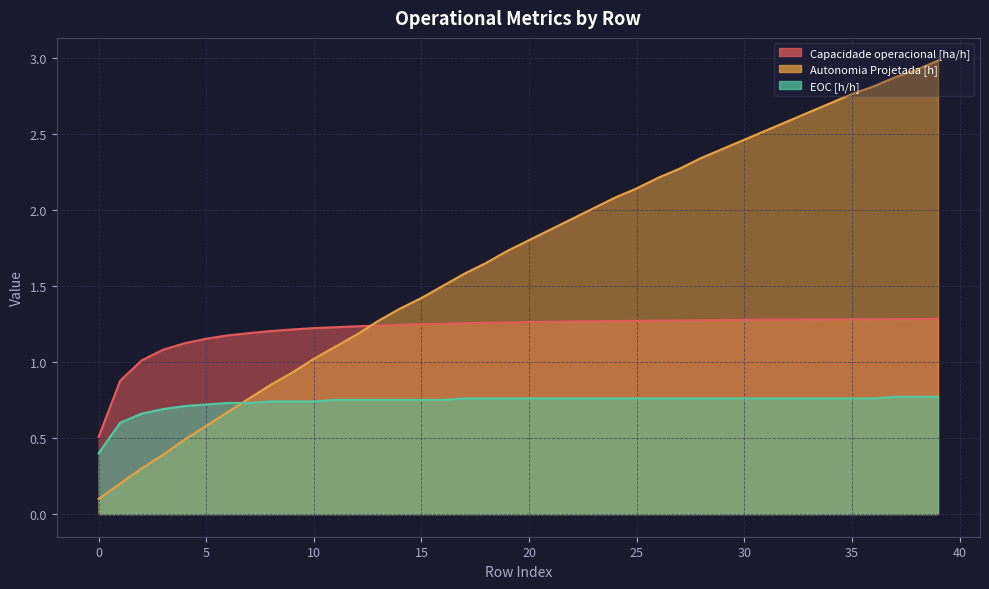

At 39, list the series in order from largest to smallest.

Autonomia Projetada [h], Capacidade operacional [ha/h], EOC [h/h]